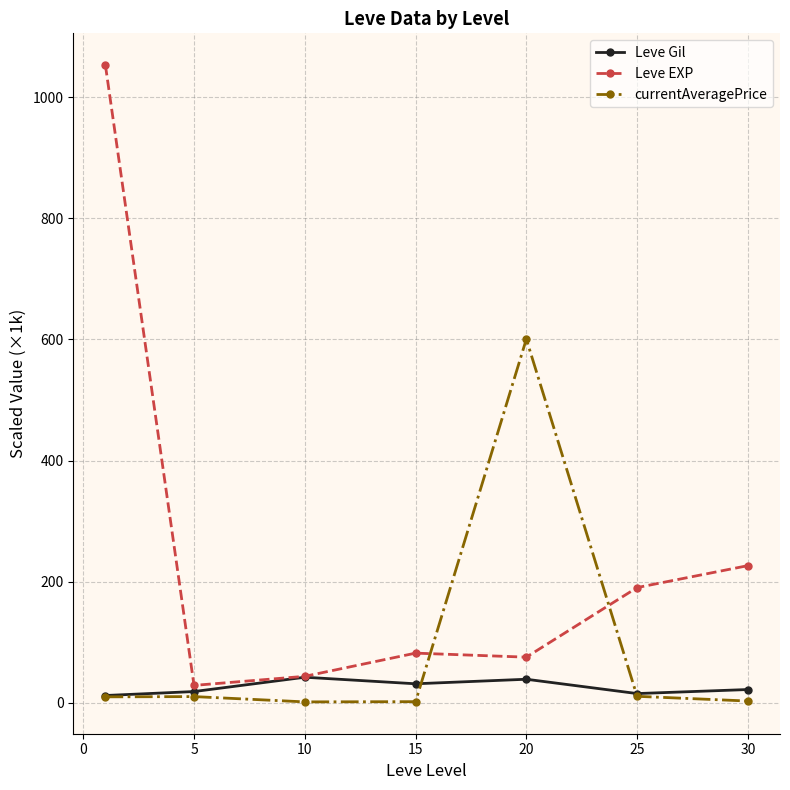

True or false: Leve EXP and currentAveragePrice cross at least once.

True